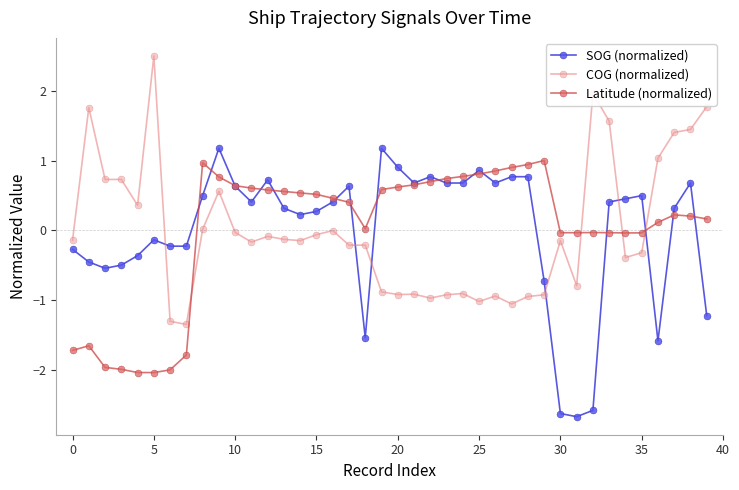

What is the maximum value for Latitude (normalized)?

1.0